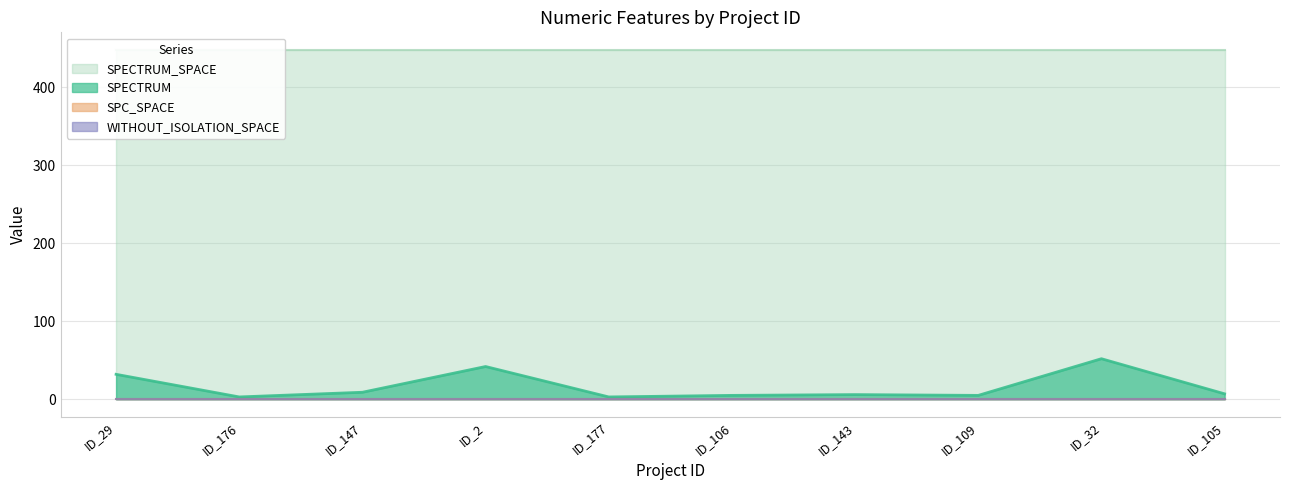

Between _MultipleBugs_.NOB_1.ID_29 and _MultipleBugs_.NOB_1.ID_176, which is larger?

_MultipleBugs_.NOB_1.ID_29